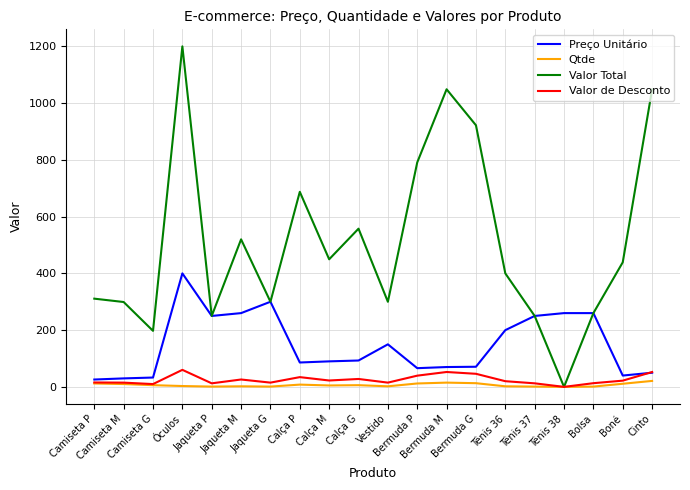

Which series has the largest range (max minus min)?

Valor Total